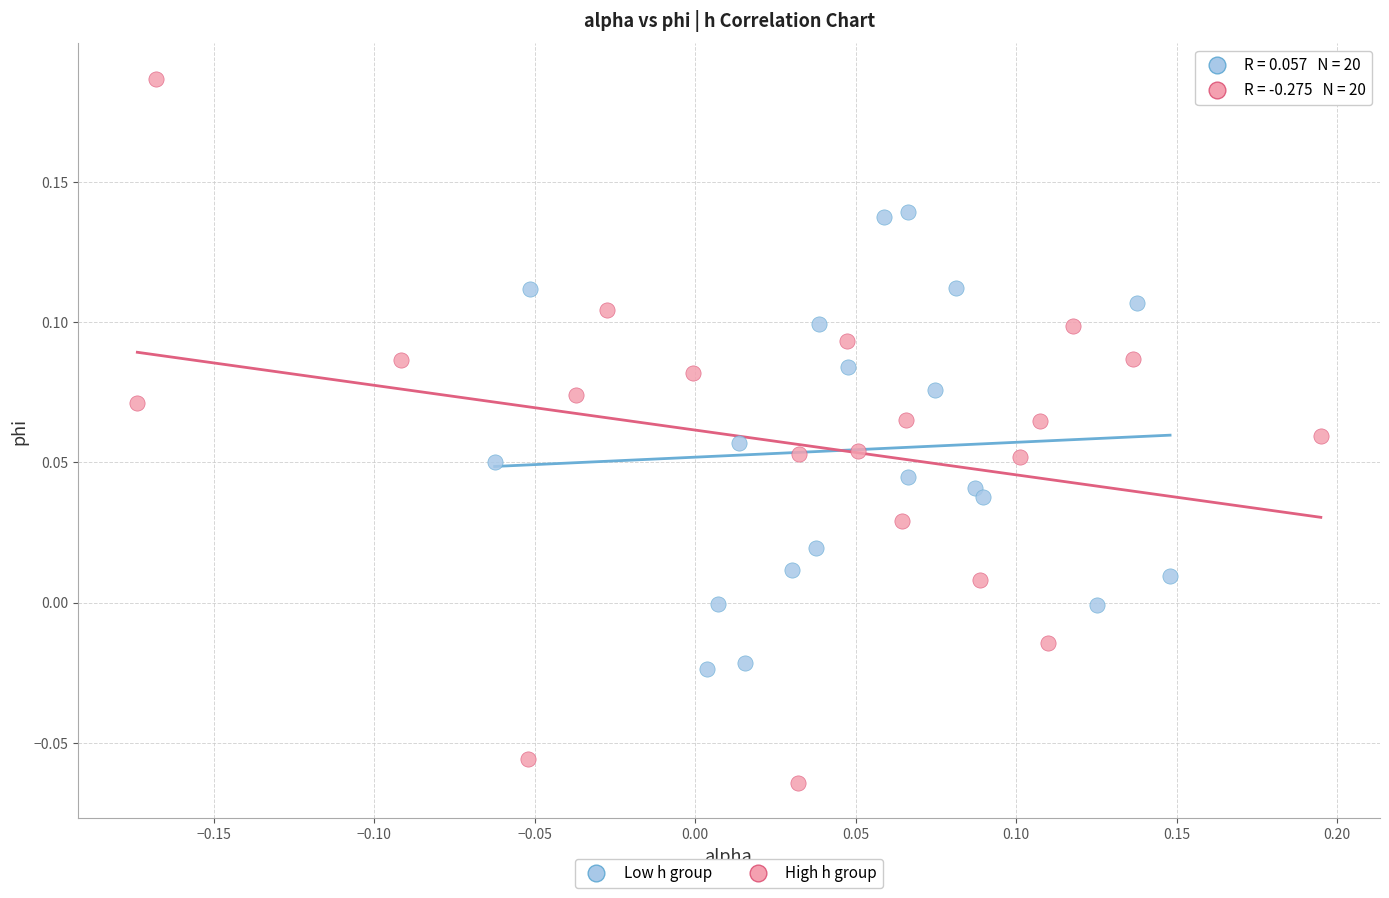

Which series has the largest Y range (max minus min)?

High h group